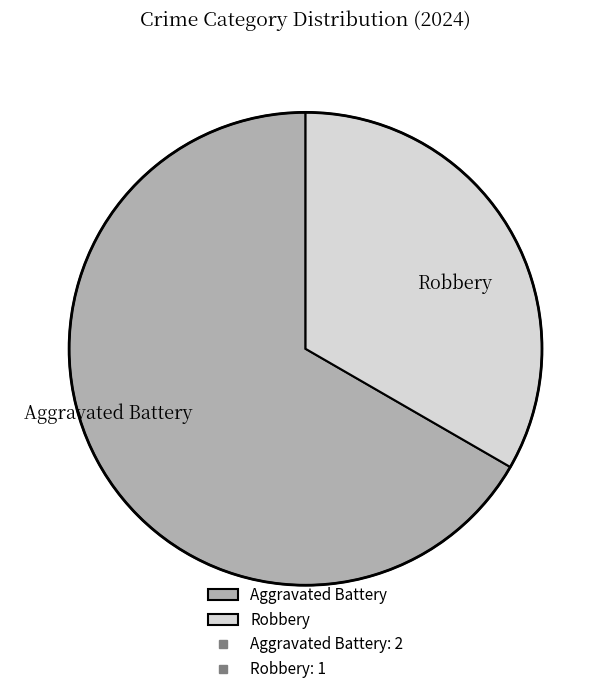

Do Robbery and Aggravated Battery together represent more than half of the pie?

Yes